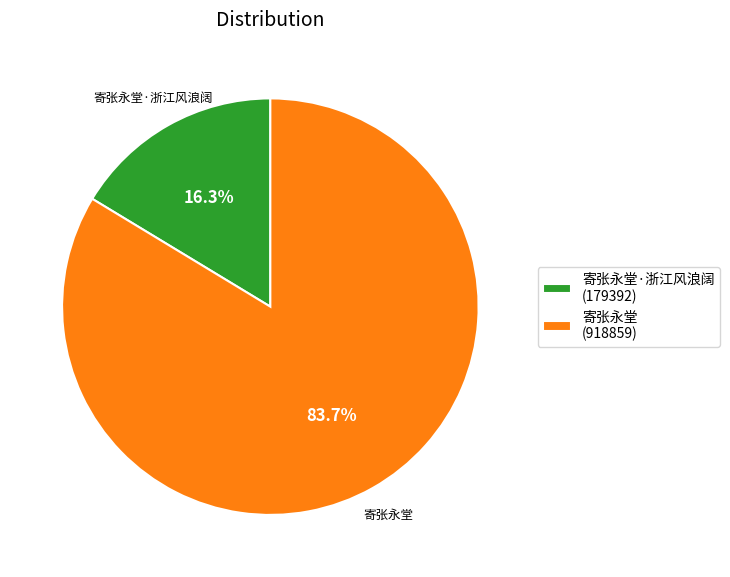

Rank the categories by value from highest to lowest.

寄张永堂 (918859), 寄张永堂·浙江风浪阔 (179392)